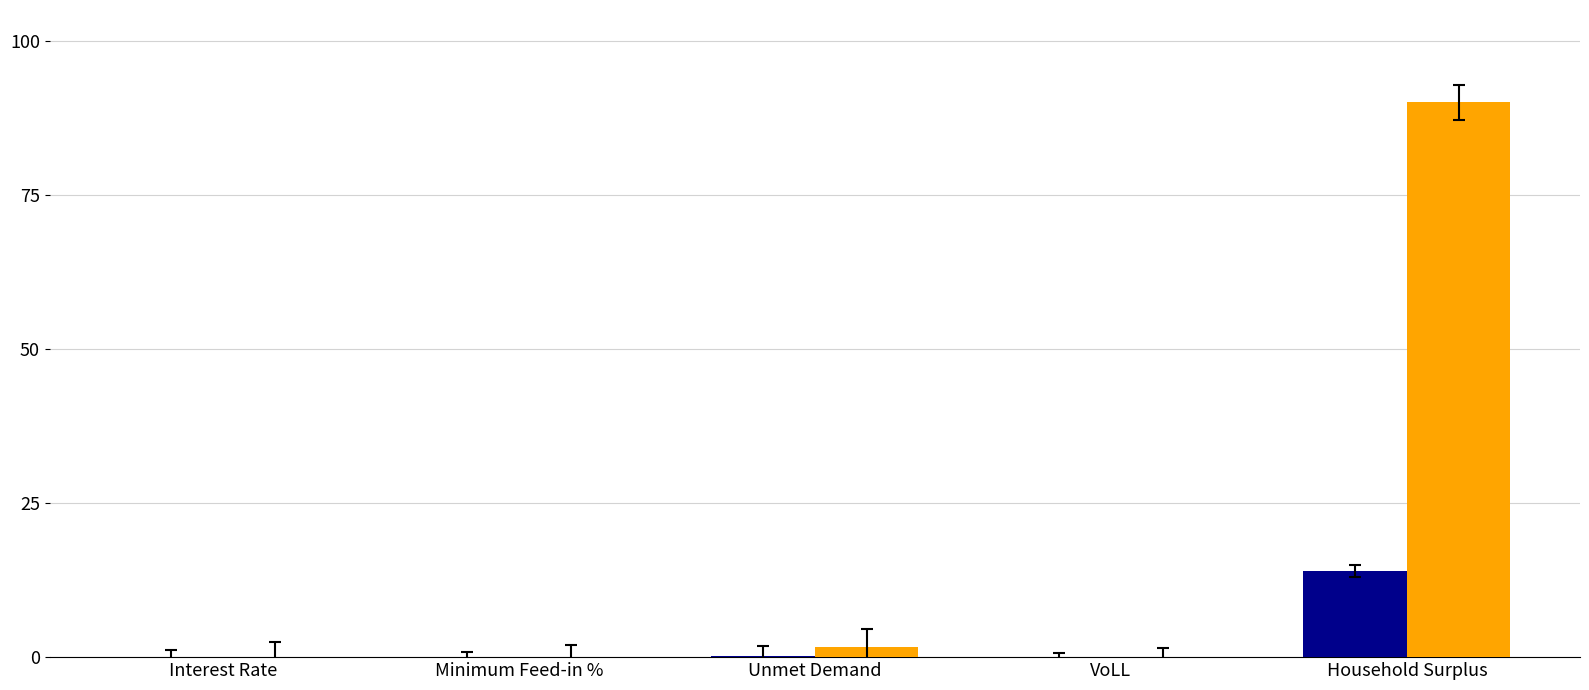

Does the chart contain stacked bars?

No